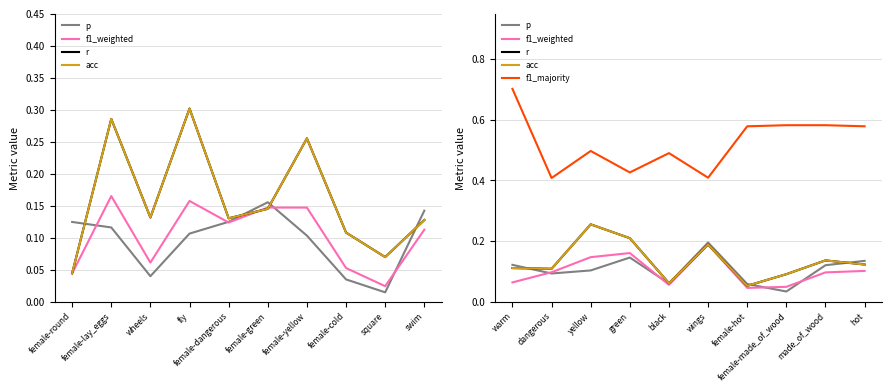

Does the chart have visible grid lines?

Yes